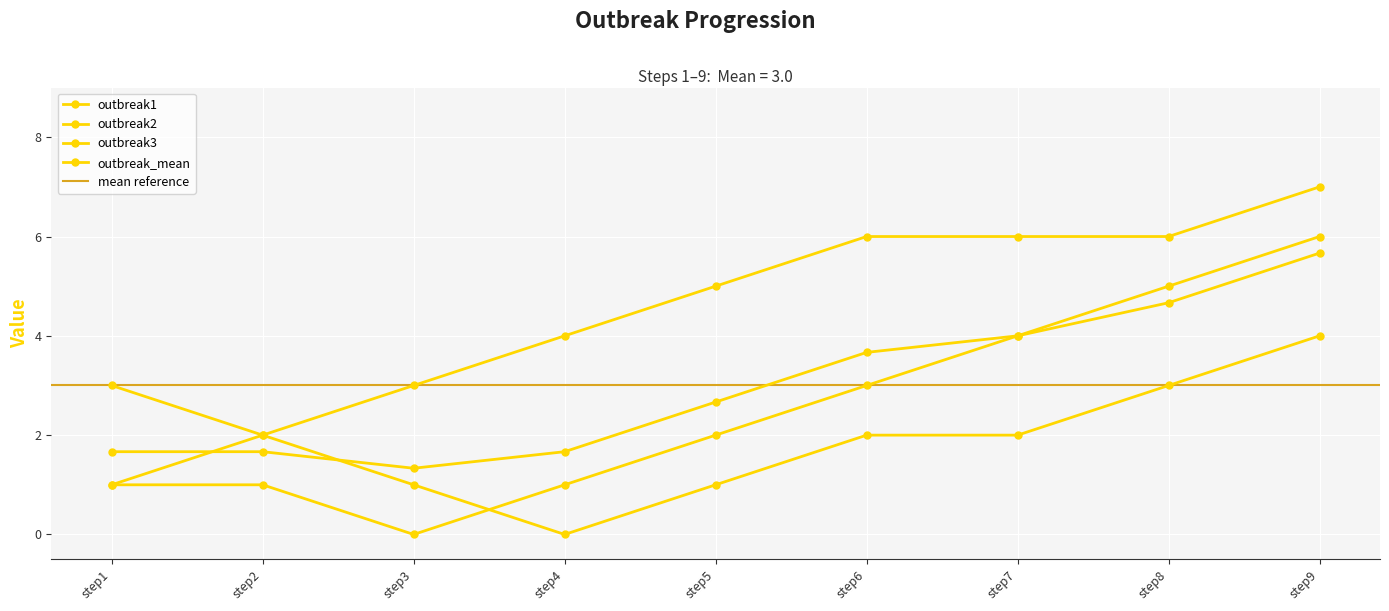

Count the number of data series in this chart.

4